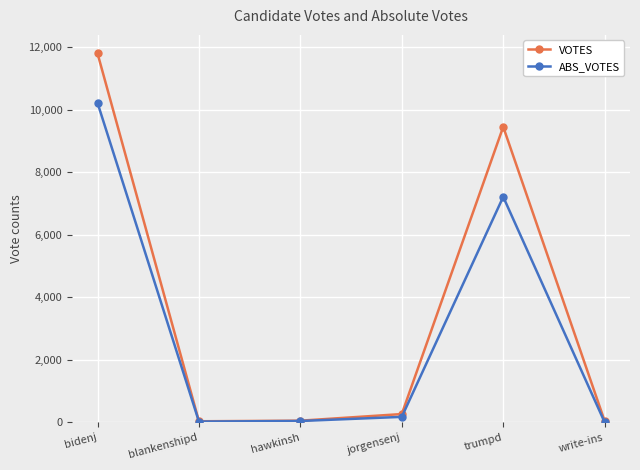

The value of ABS_VOTES at write-ins is -3910. True or false?

False